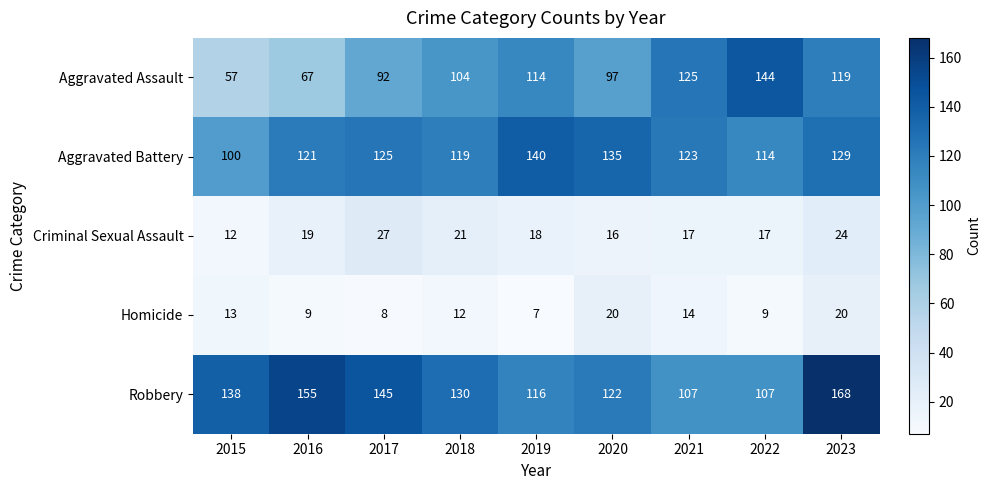

Which series has the largest range (max minus min)?

Aggravated Assault